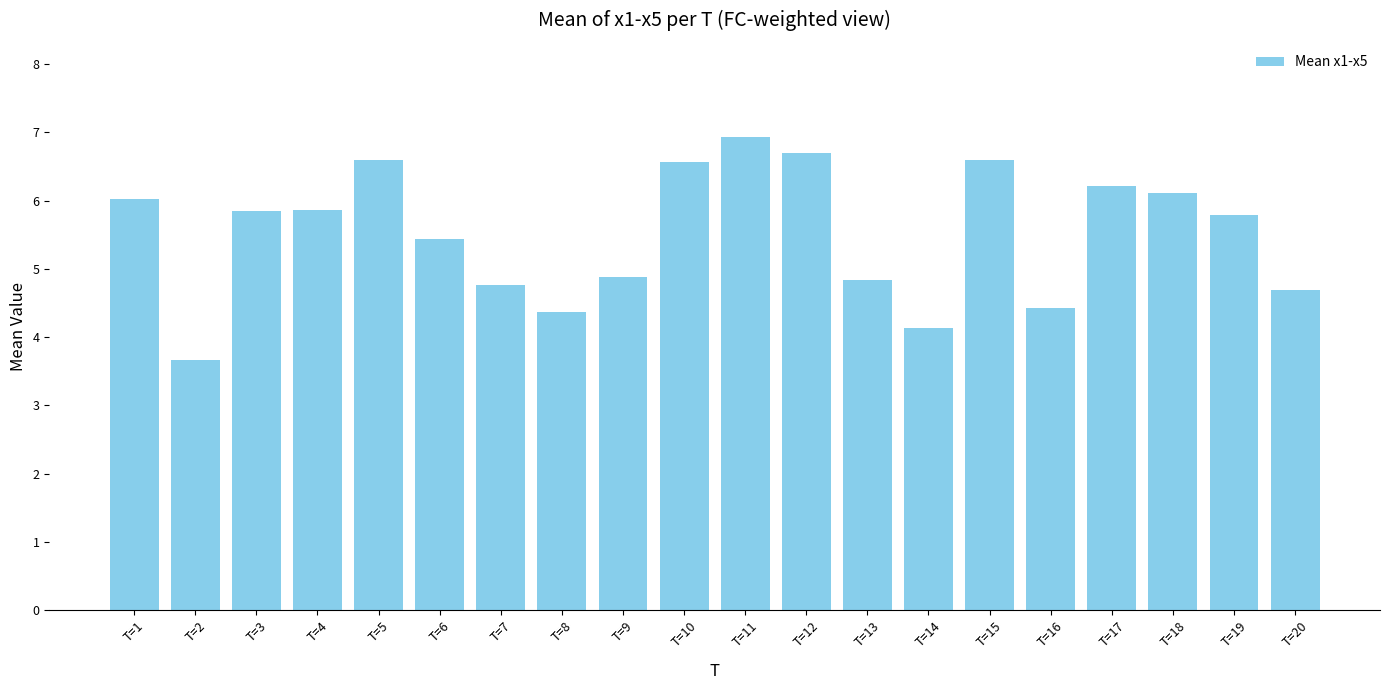

Between T=10 and T=12, which is larger?

T=12